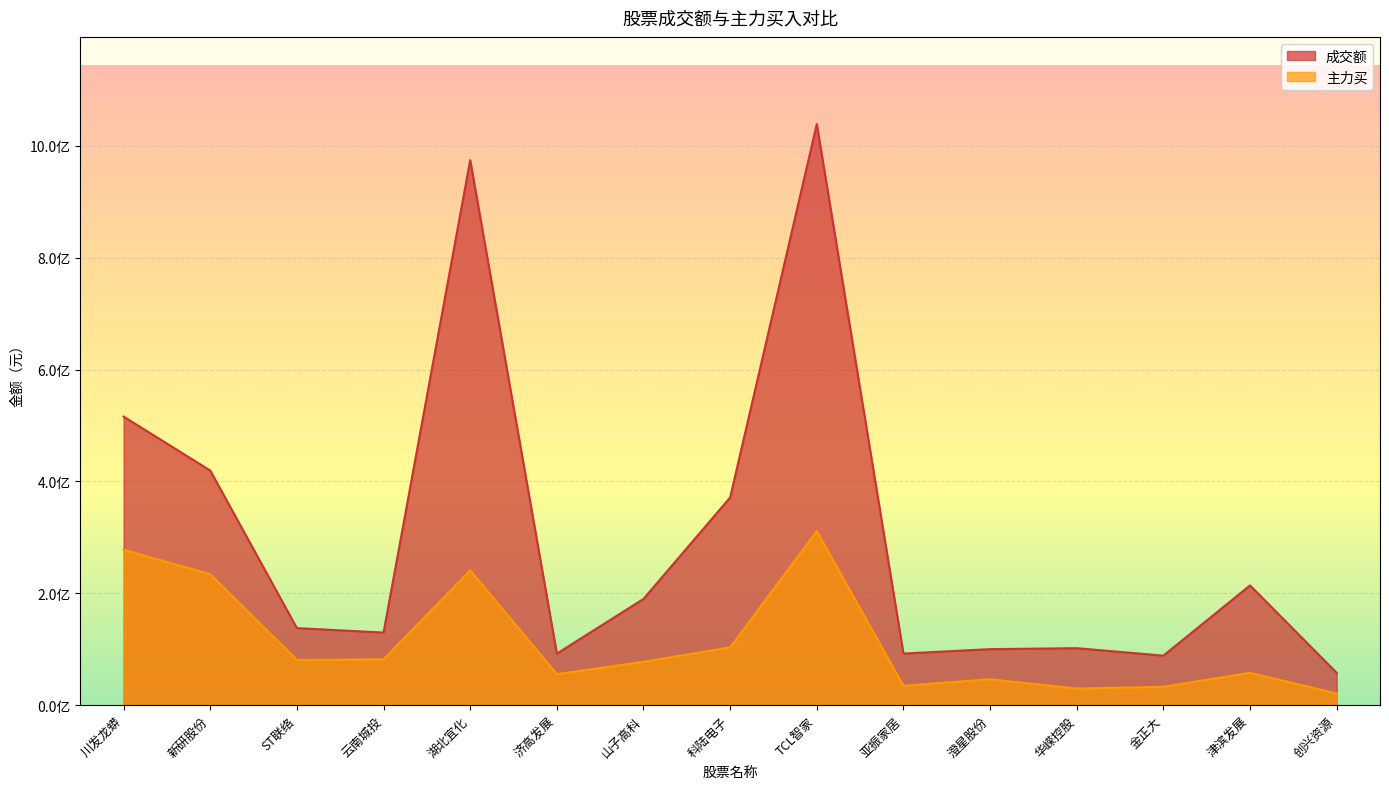

True or false: 主力买 and 成交额 cross at least once.

False